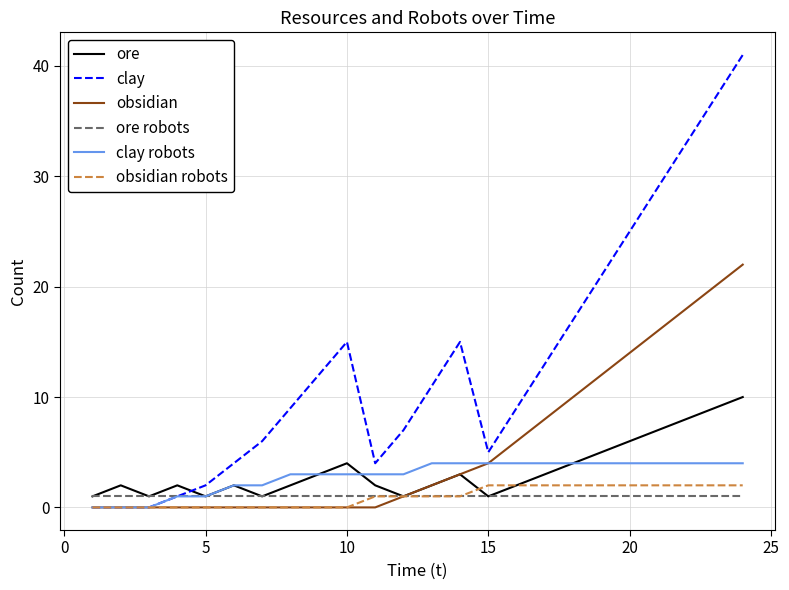

Which series has the largest total across all categories?

clay